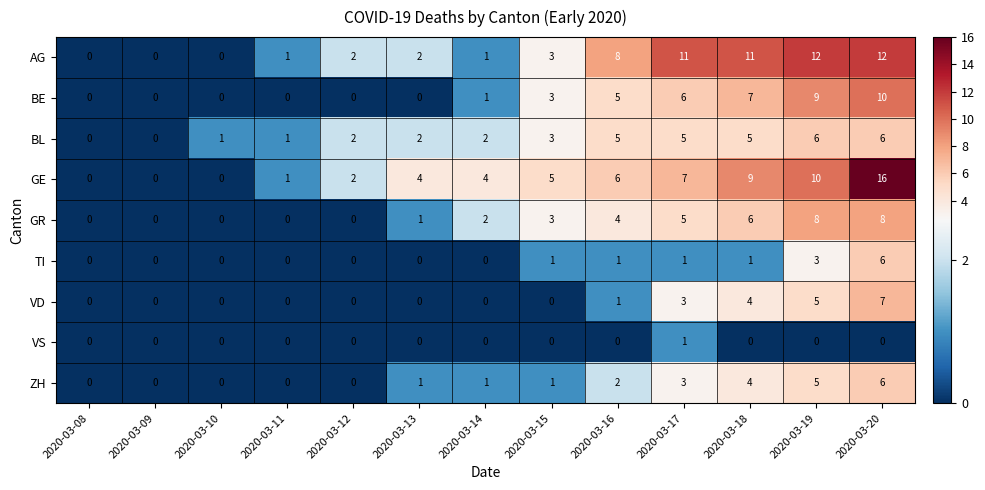

Where is BE nearest to the value 5?

2020-03-16